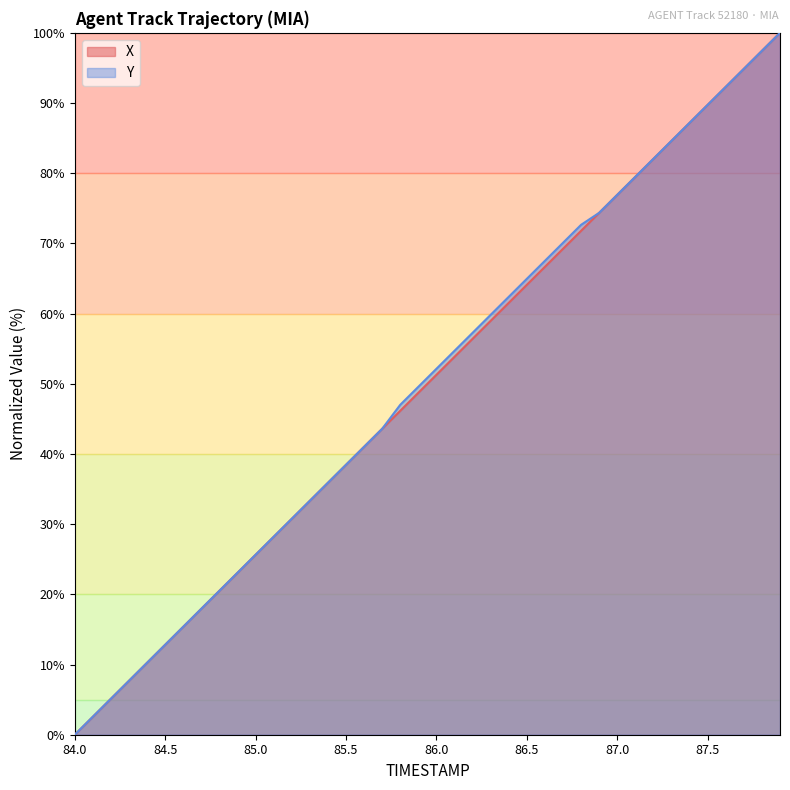

How many lines are shown in the chart?

2